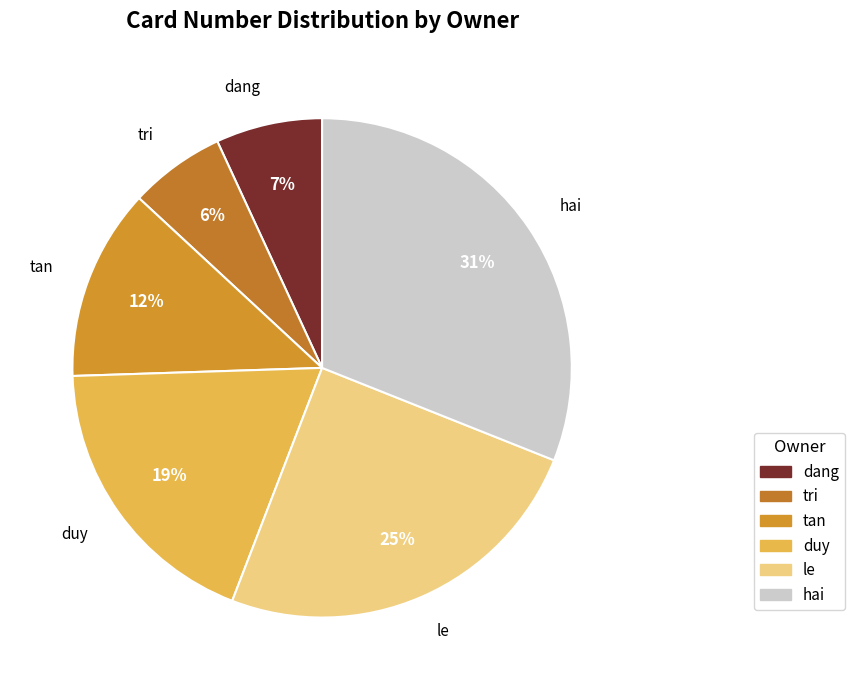

Approximately how many times larger is the value at dang compared to tan?

0.6